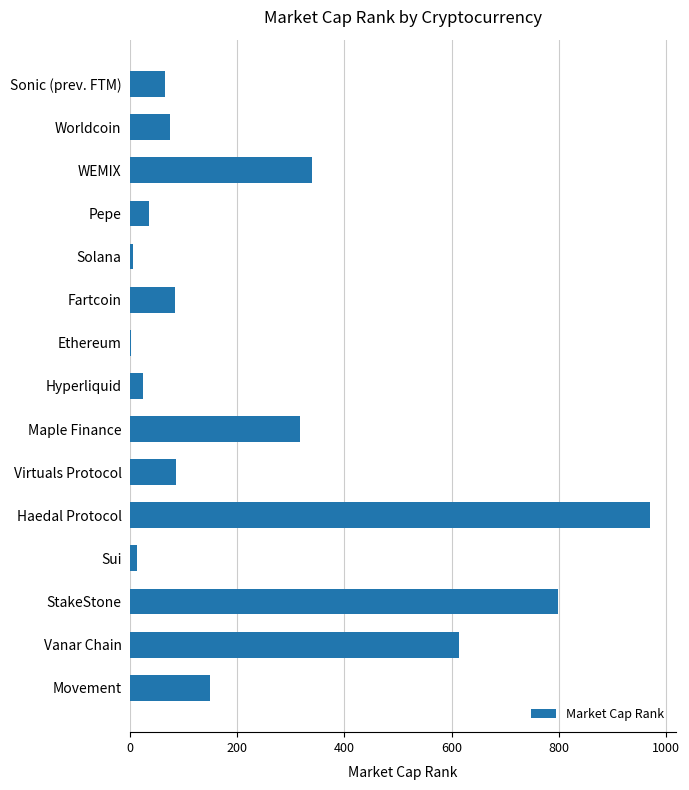

The chart shows a value of 66 at Sonic (prev. FTM). True or false?

True